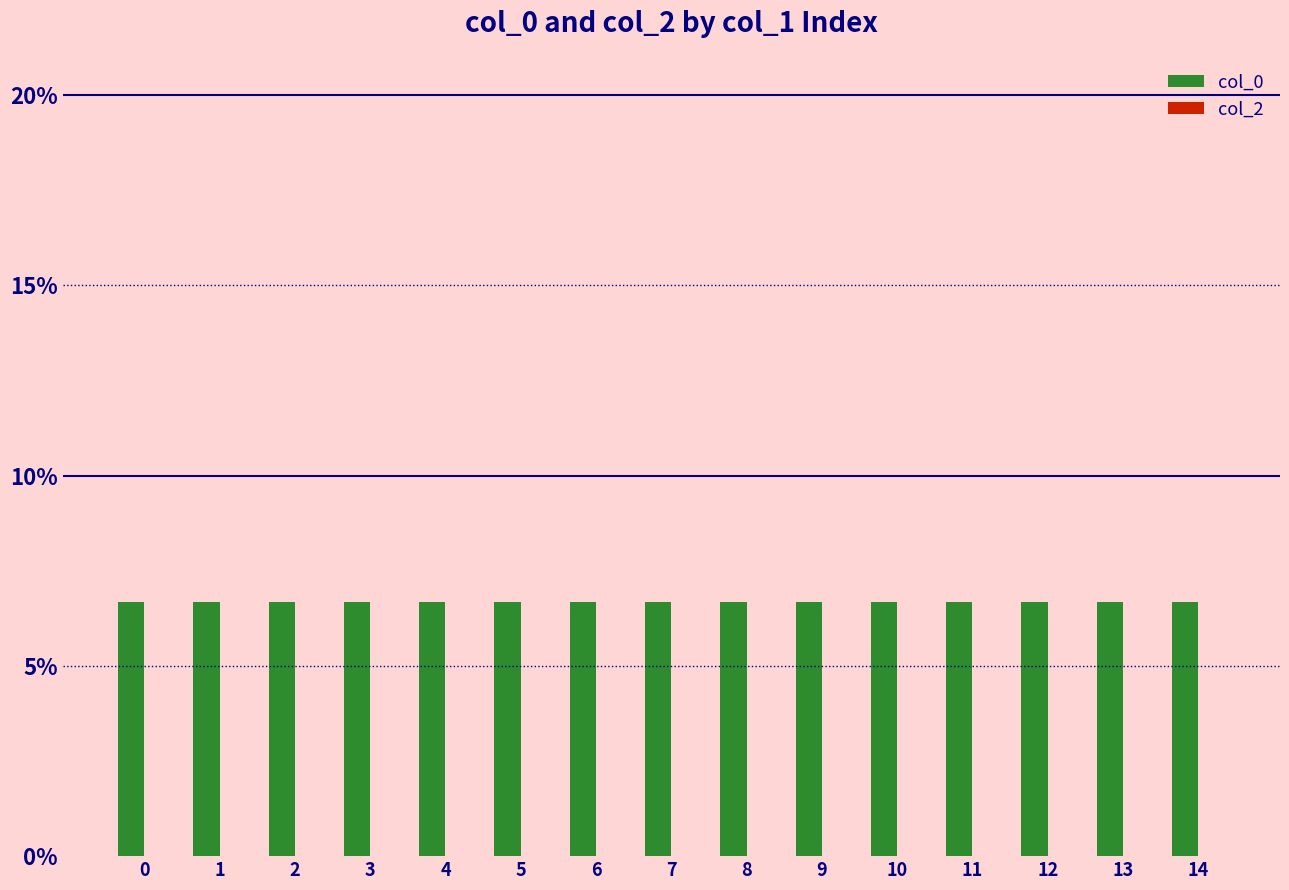

What is the ratio of the value at 12 to the value at 9?

1.0